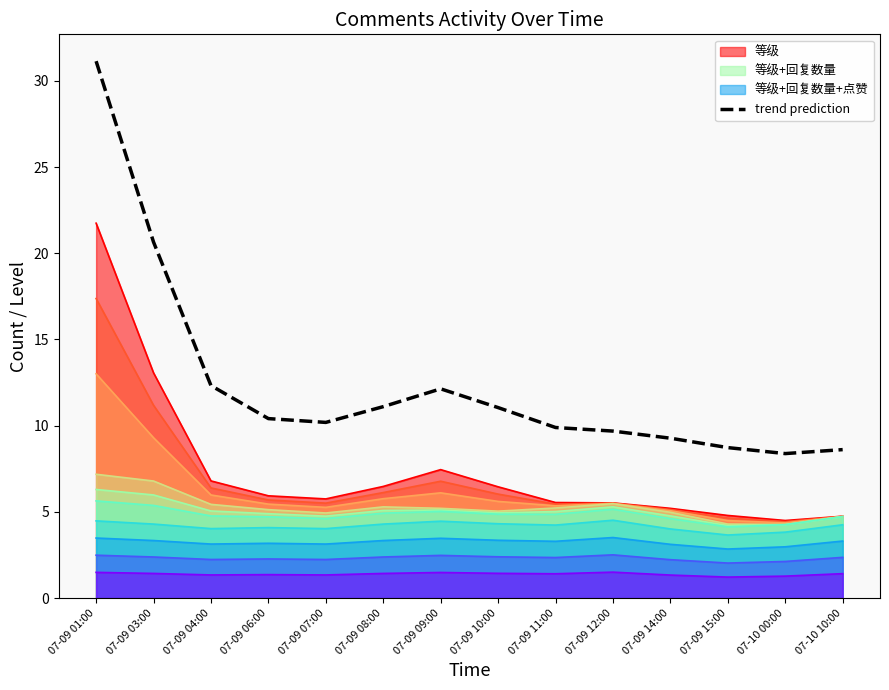

How many distinct data groups are displayed?

11